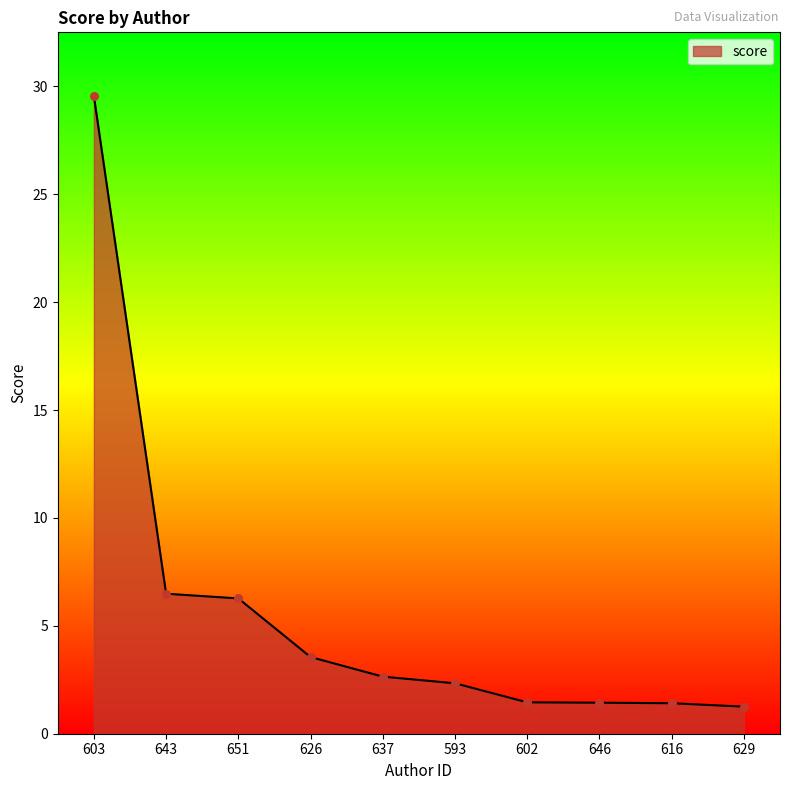

What is the change in value from 643 to 626?

-2.9